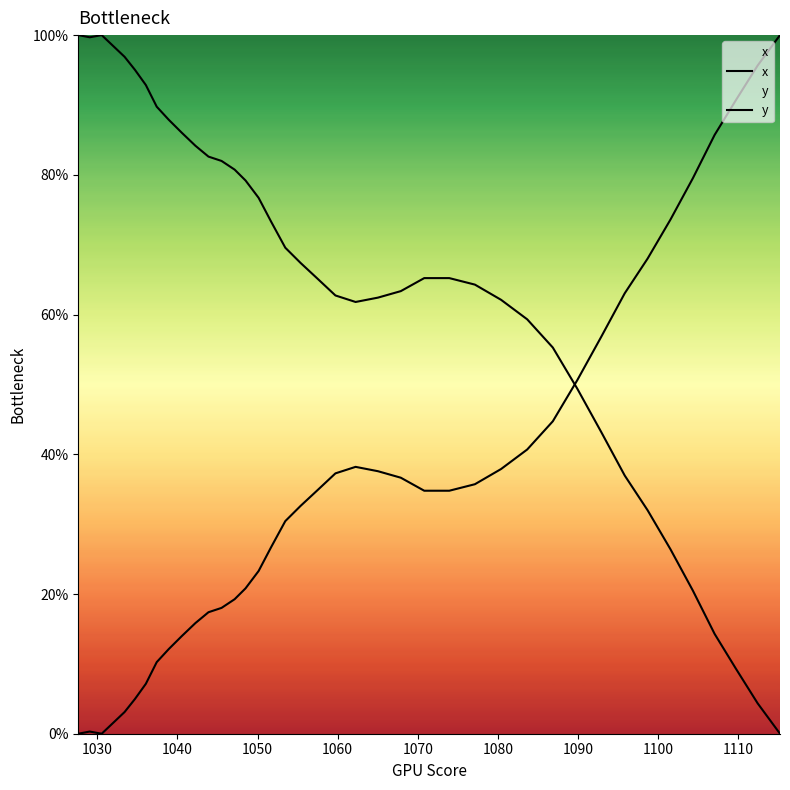

Does the chart display data point markers on the line(s)?

No